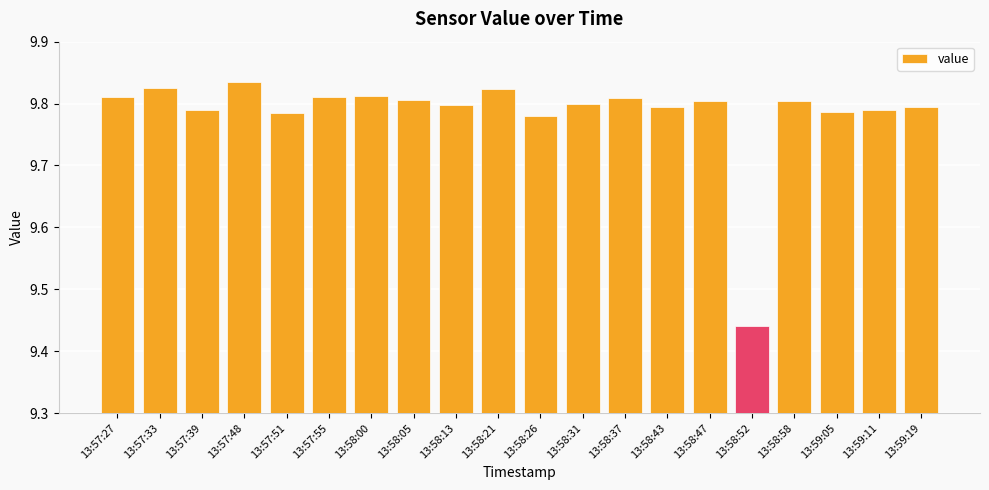

Which category has the highest value across all series?

13:57:48